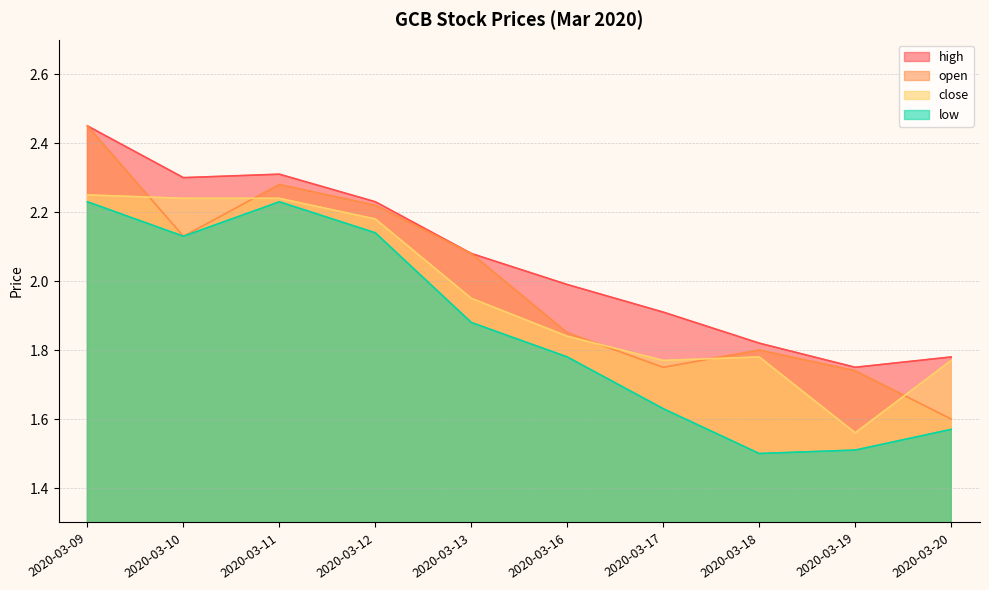

What is the sum of all low values?

18.6